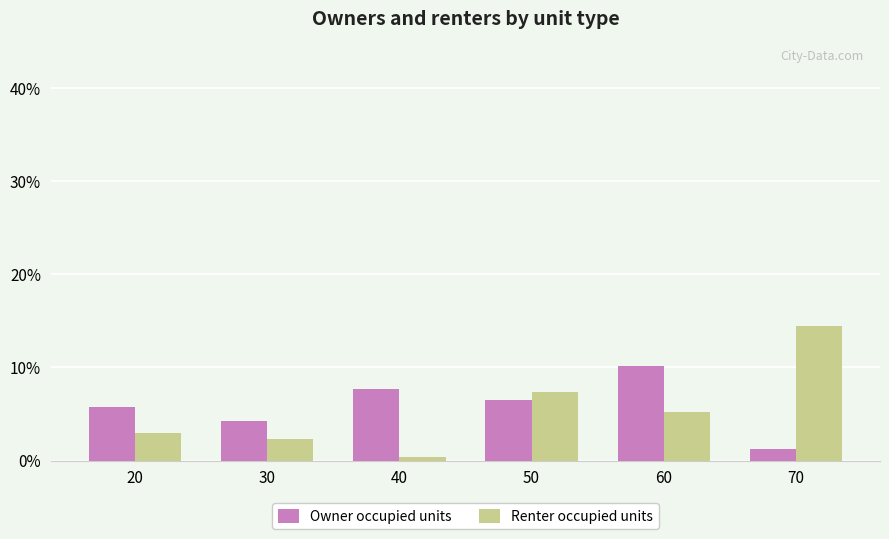

Which category has the lowest value across all series?

40